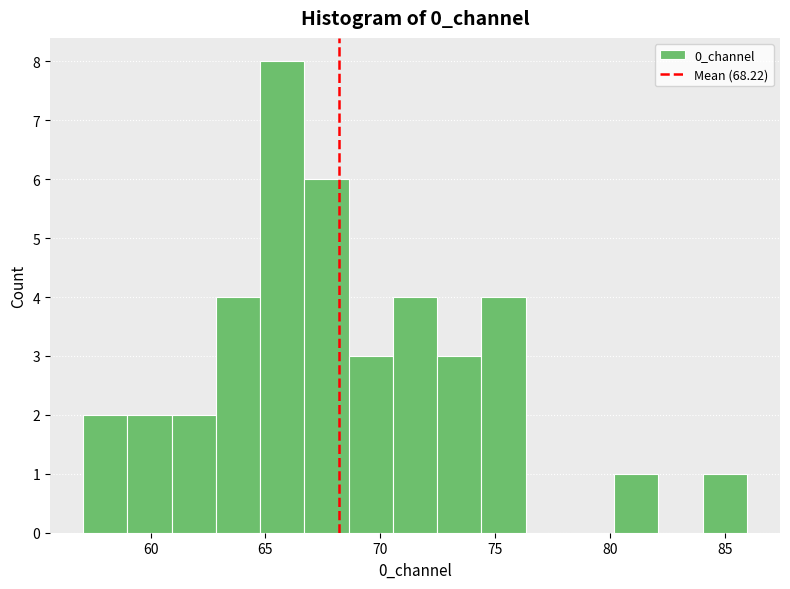

Around what value on the x-axis is the tallest bar? Give the approximate position of its centre, as read against the axis.

65.5